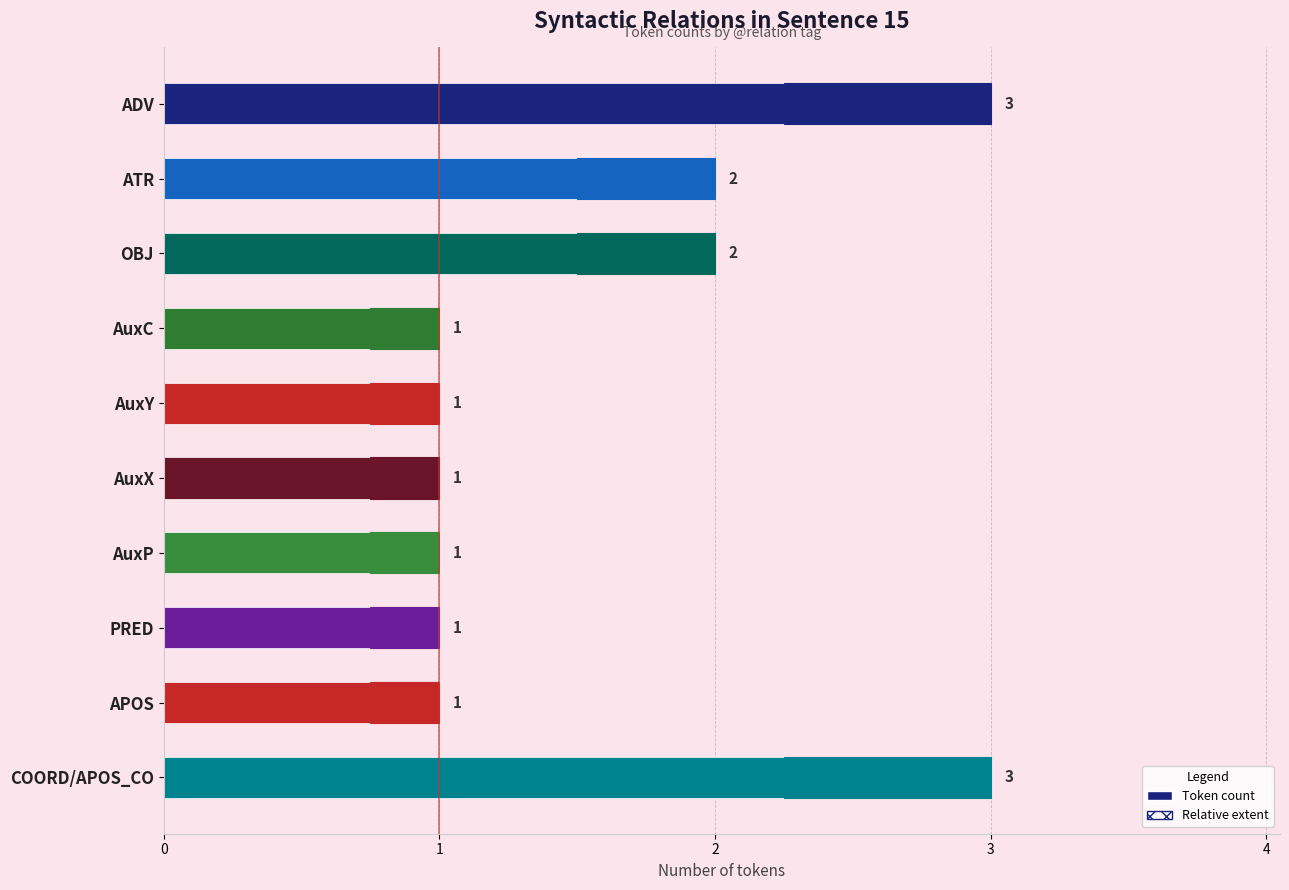

How many bars are there in total?

10